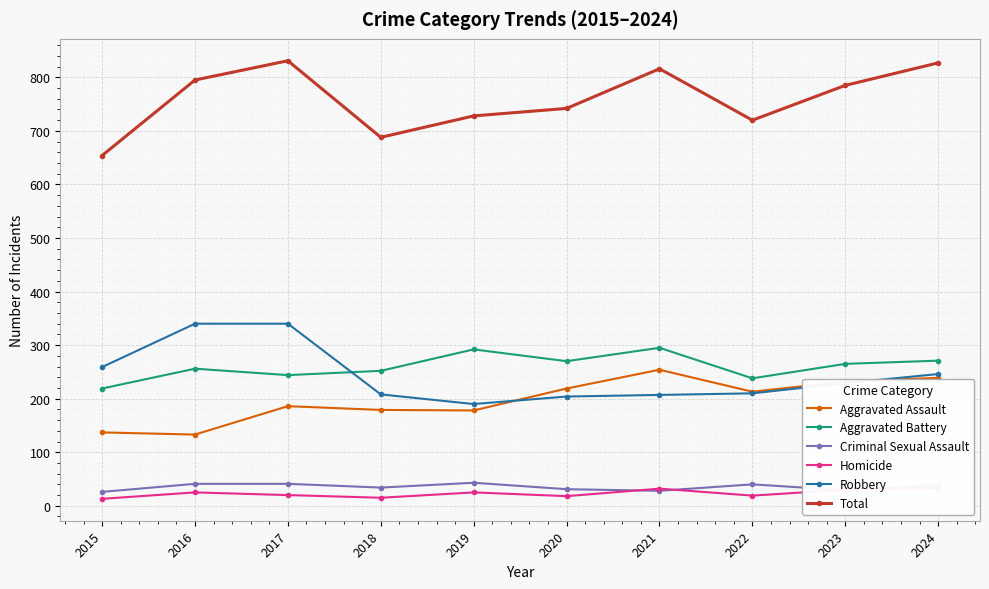

List the labels in order of Criminal Sexual Assault value, smallest first.

2015, 2021, 2023, 2020, 2018, 2024, 2022, 2016, 2017, 2019